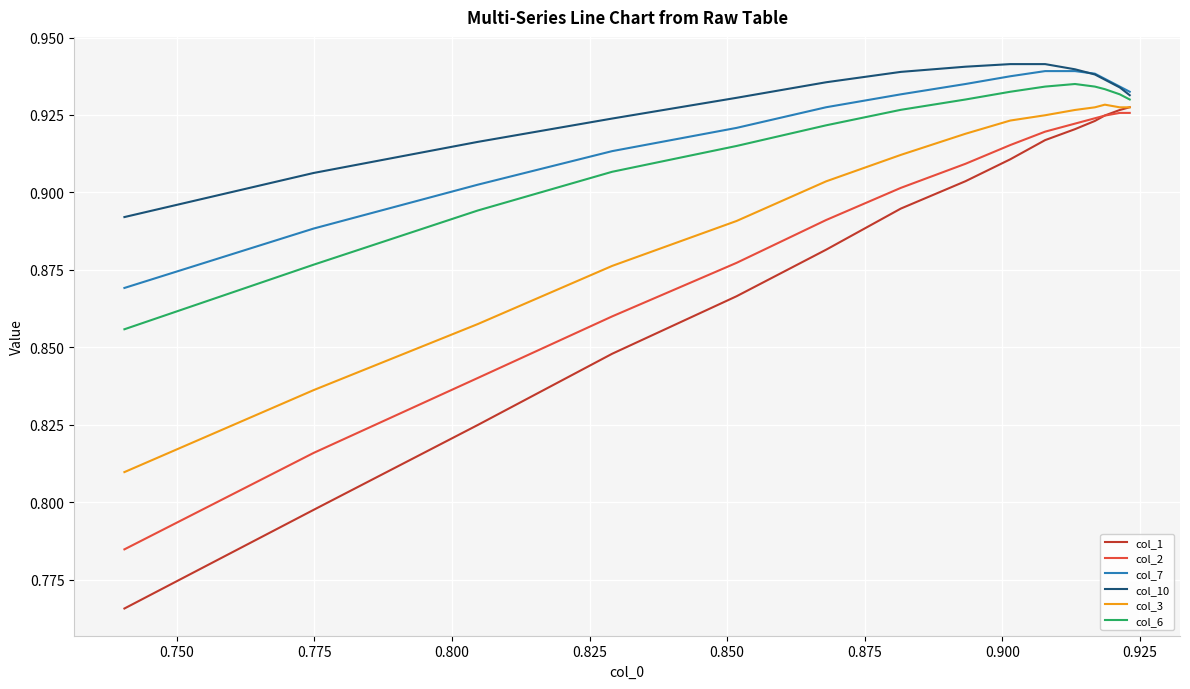

Which series has the largest range (max minus min)?

col_1